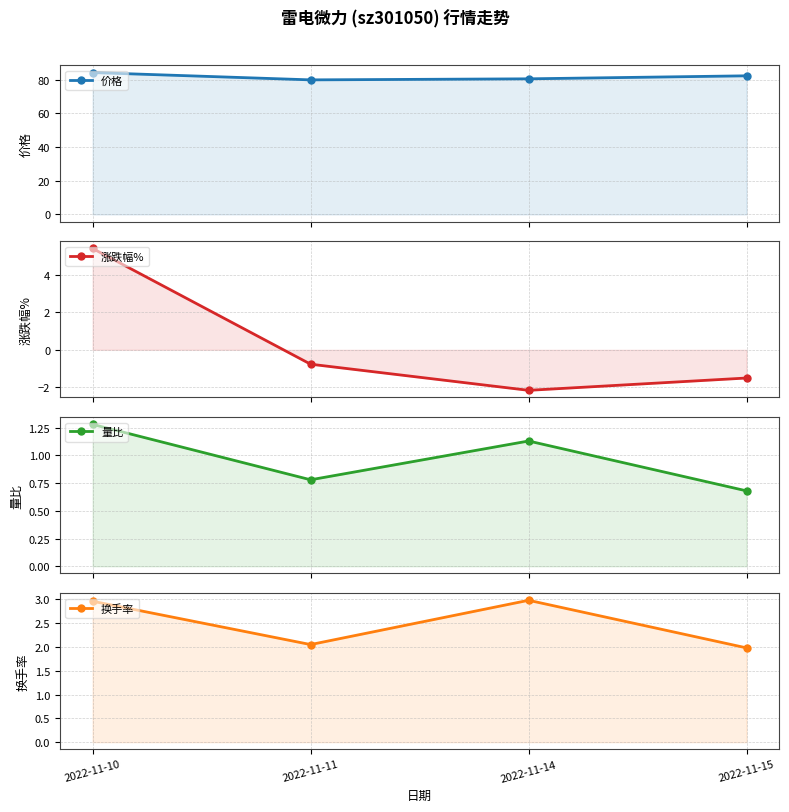

Does the chart have visible grid lines?

Yes